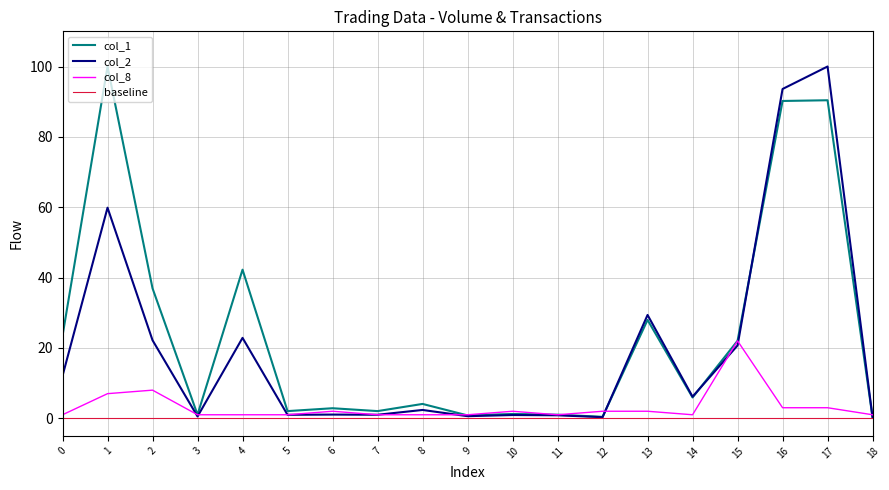

What is the maximum value shown in the chart?

100.0